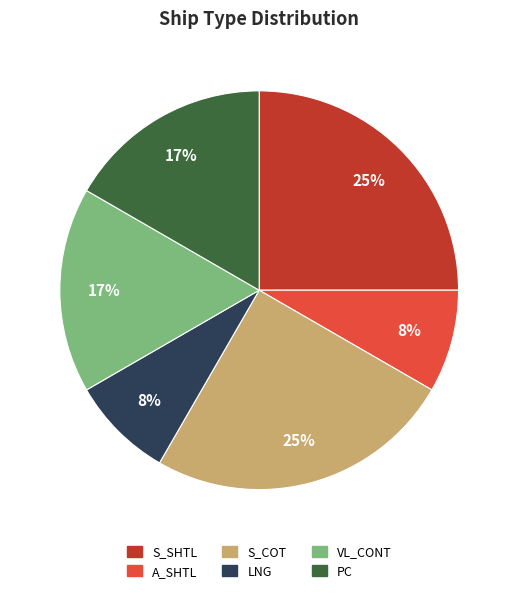

Do PC and S_COT together represent more than half of the pie?

No